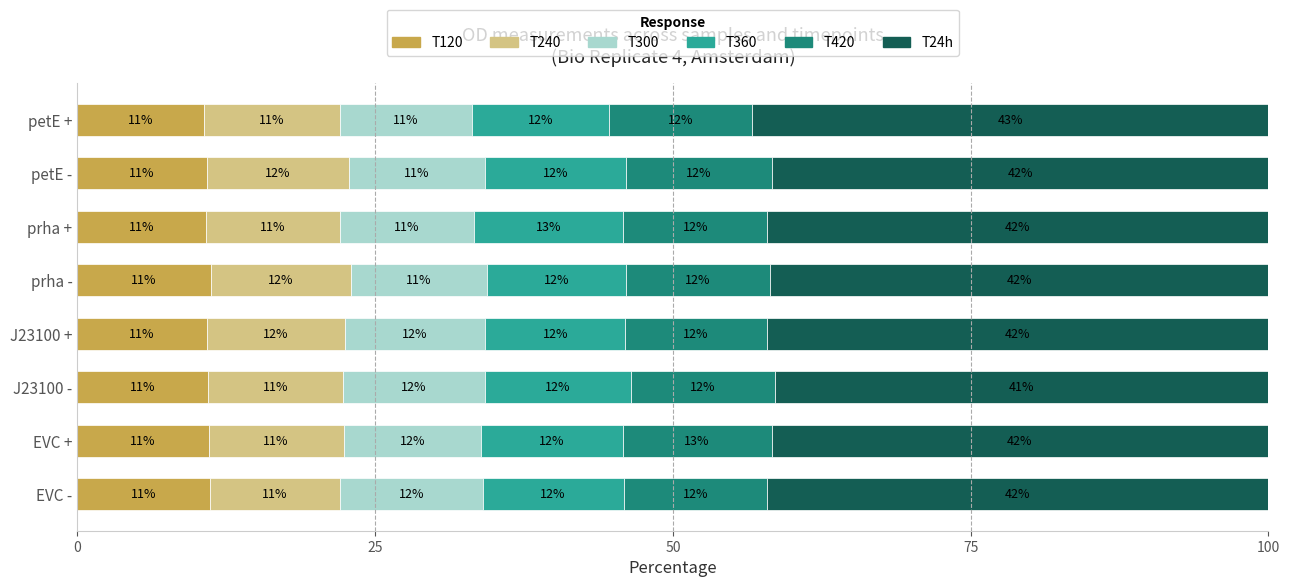

At which label is T120 closest to 10?

petE +